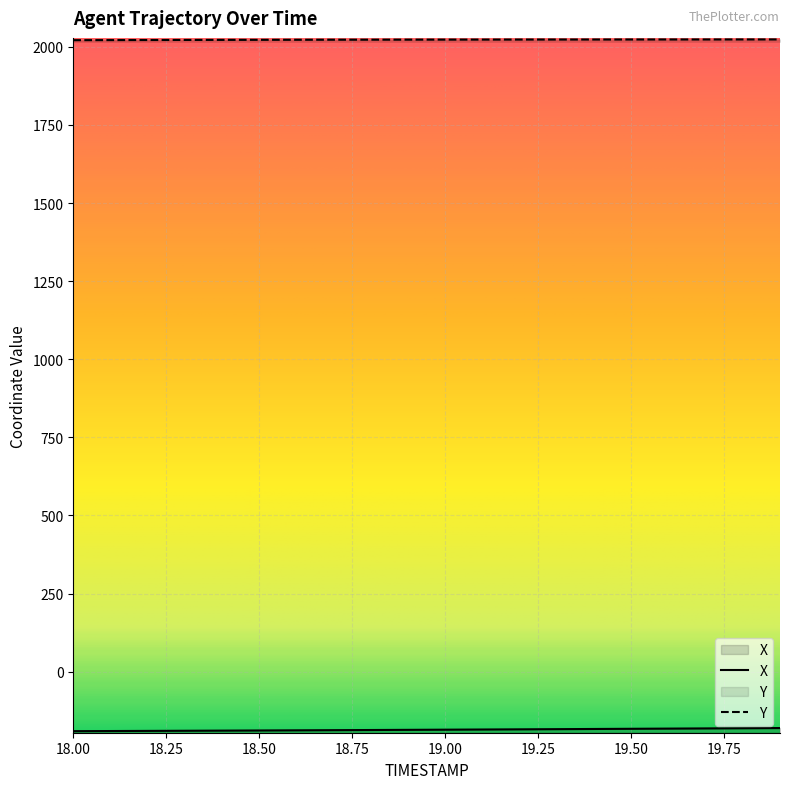

What is the difference between the highest and lowest values at 18.4?

2211.2